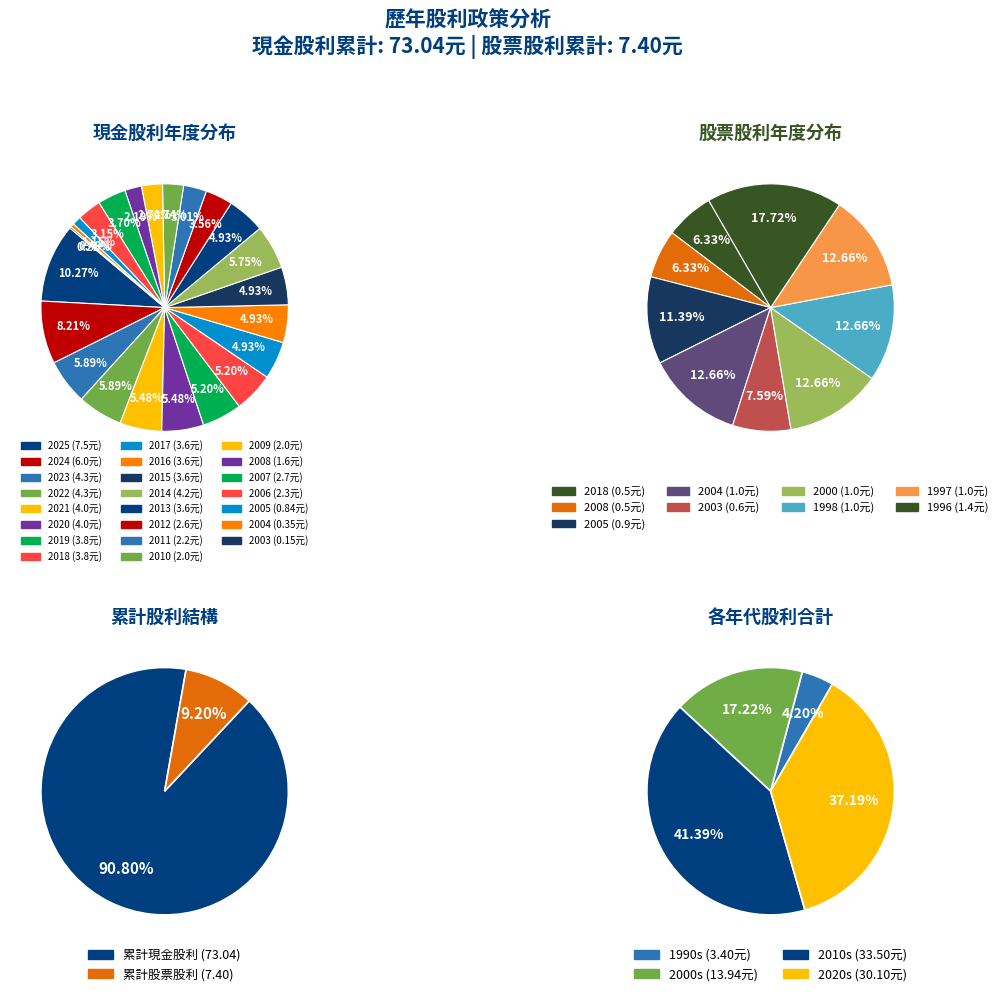

To the nearest percent, what is the combined percentage of 2022 and 1996?

18%